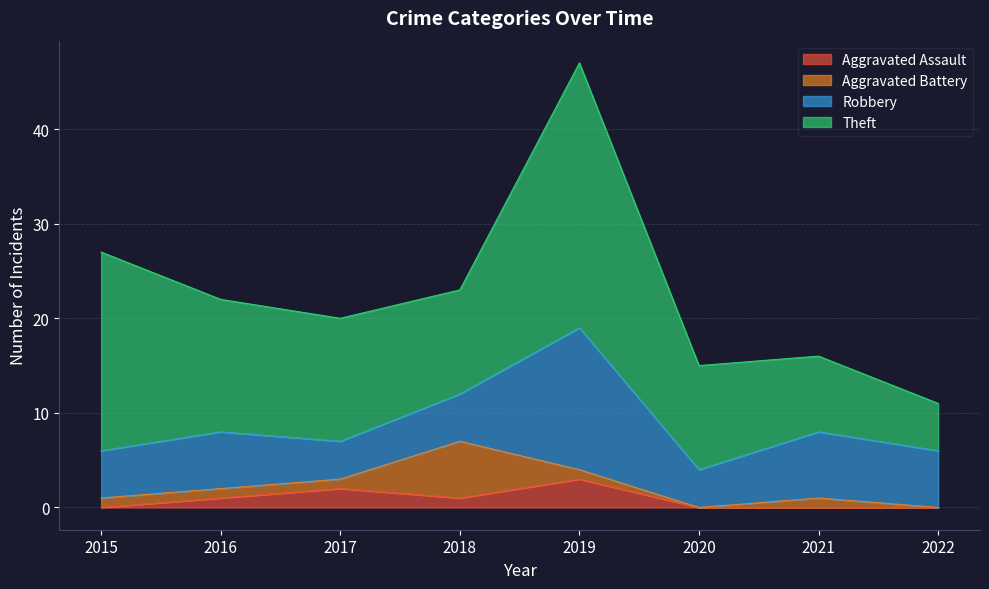

At which category is the sum across all series the highest?

2019